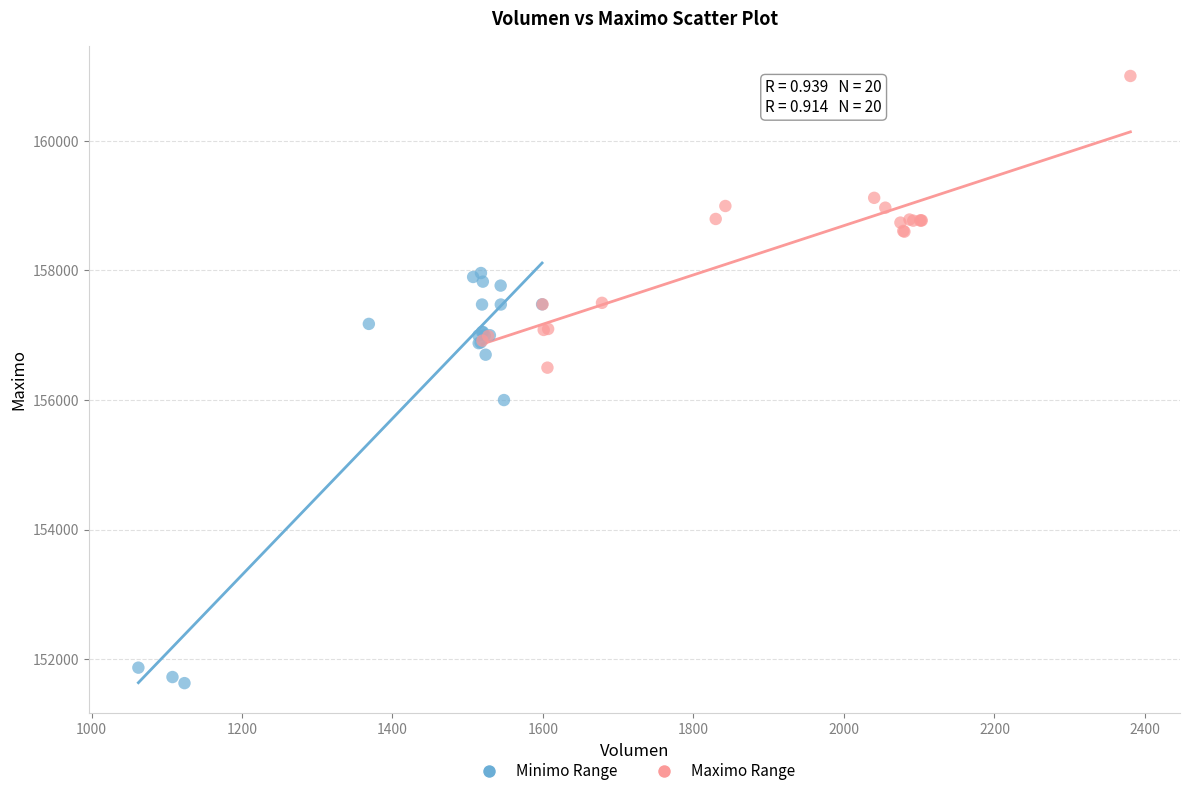

Which series has the widest spread of Y values?

Minimo Range